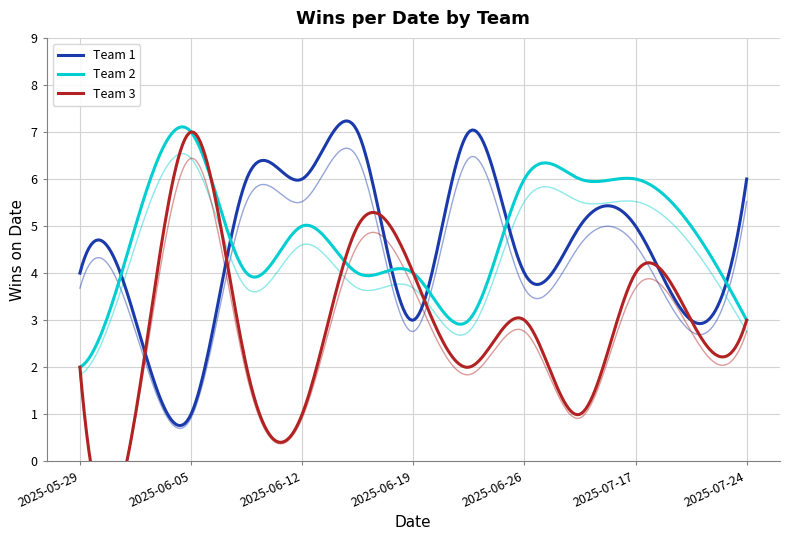

How many values in the Team 2 series are below 5?

6